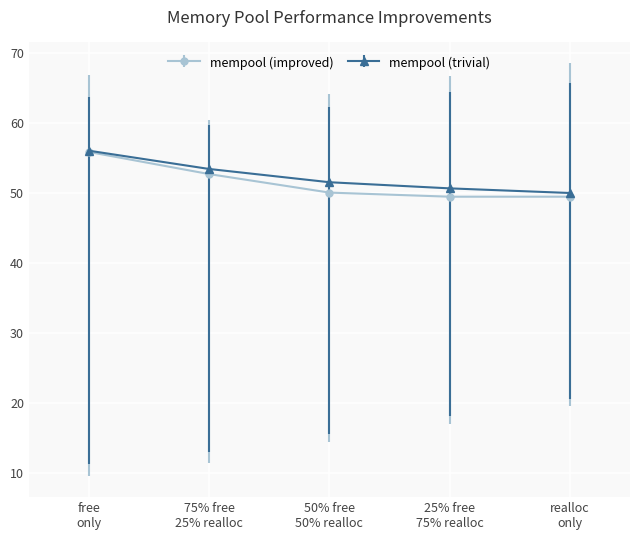

Which series has the largest range (max minus min)?

mempool (improved)